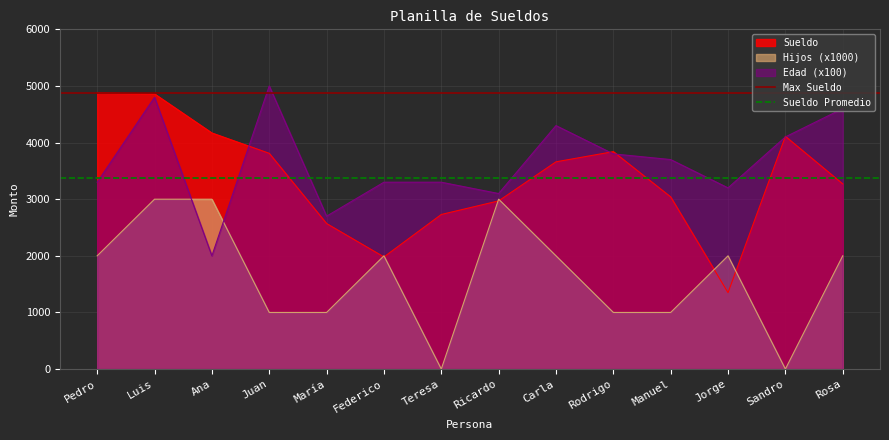

What is the value of the Sueldo Promedio point at the 2nd from the left?

3374.3